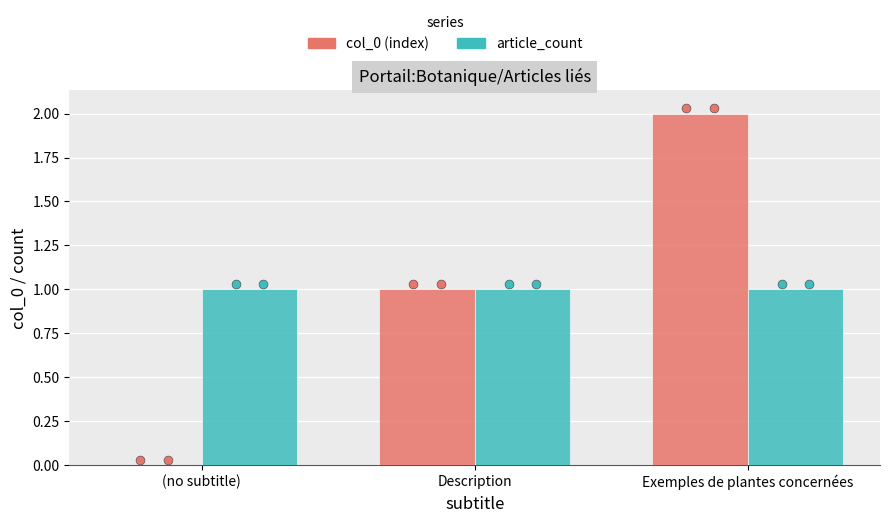

At which category is the sum across all series the highest?

Exemples de plantes concernées